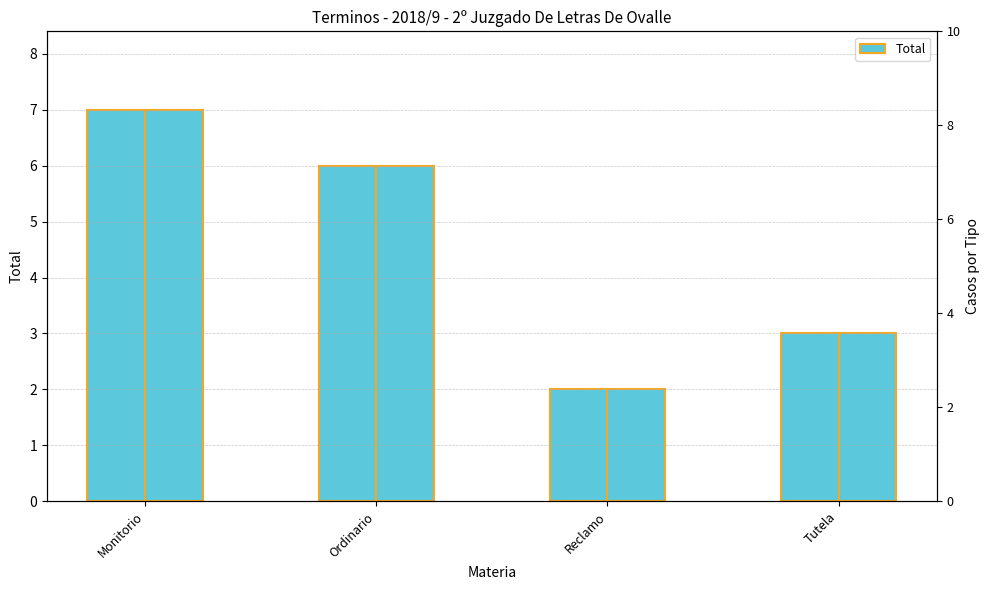

How many bars are there in total?

4